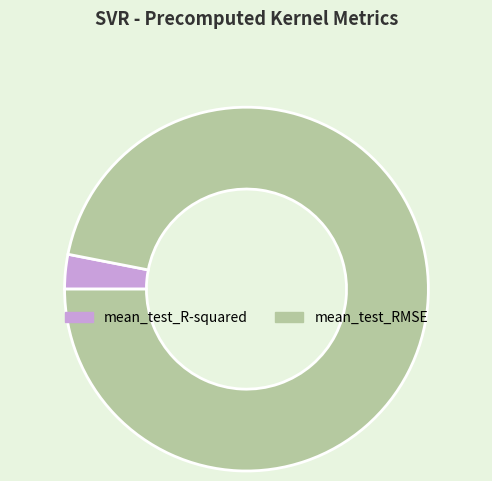

Does mean_test_RMSE represent more than half of the total?

Yes